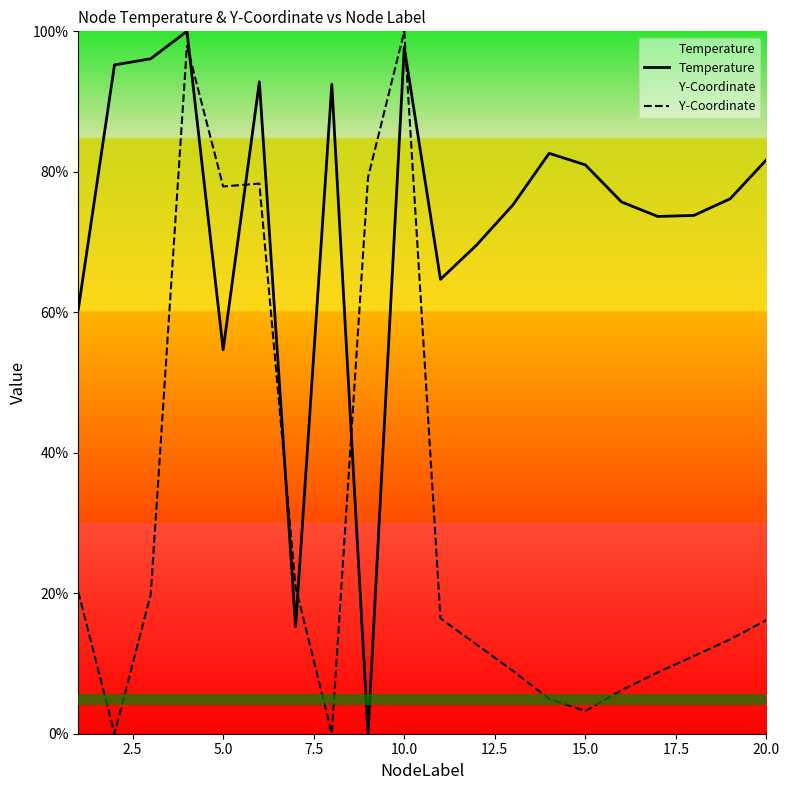

What are all the series names shown in the legend?

Temperature, Y-Coordinate